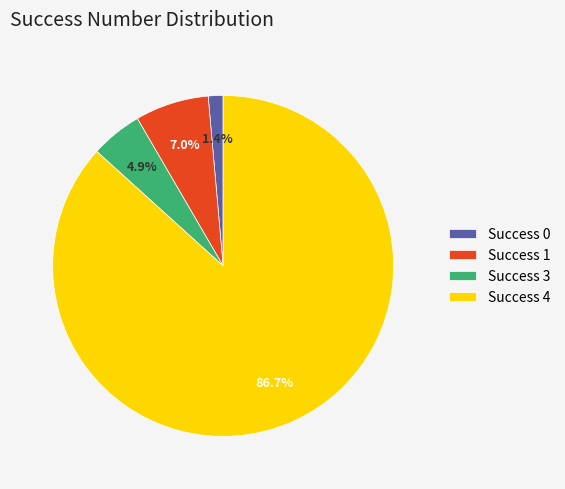

Between Success 3 and Success 4, which is larger?

Success 4